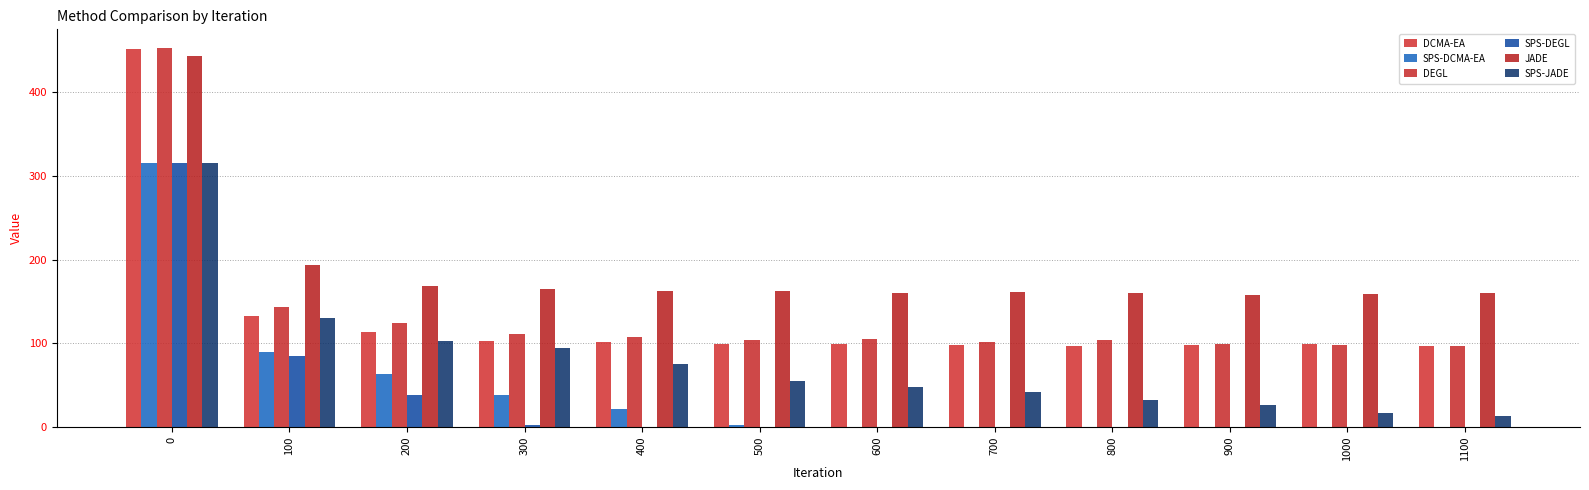

The value of SPS-JADE at 900 is 26.5. True or false?

True